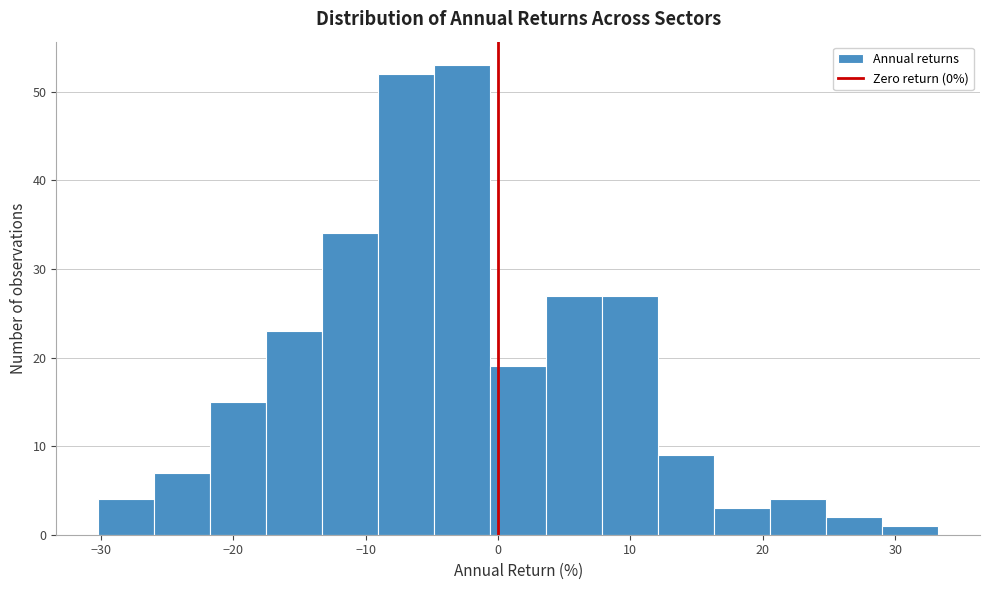

Reading left to right, transcribe this chart: for each bar, give the range it covers on the x-axis and its height. Neither the bar edges nor the heights are printed on the chart, so give them approximately, as read against the axes.

-30 to -26: 4
-26 to -22: 7
-22 to -18: 15
-18 to -13: 23
-13 to -9: 34
-9 to -5: 52
-5 to -1: 53
-1 to 4: 19
4 to 8: 27
8 to 12: 27
12 to 16: 9
16 to 21: 3
21 to 25: 4
25 to 29: 2
29 to 33: 1